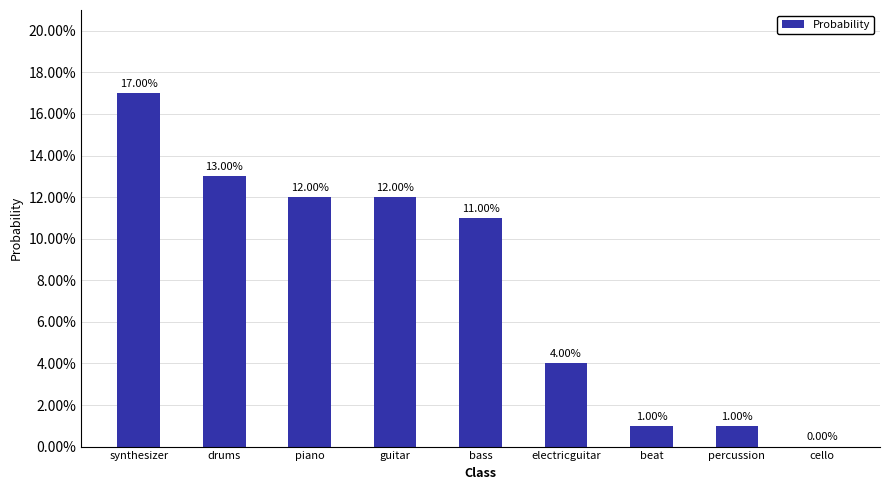

What is the label of the 8th bar from the left?

percussion